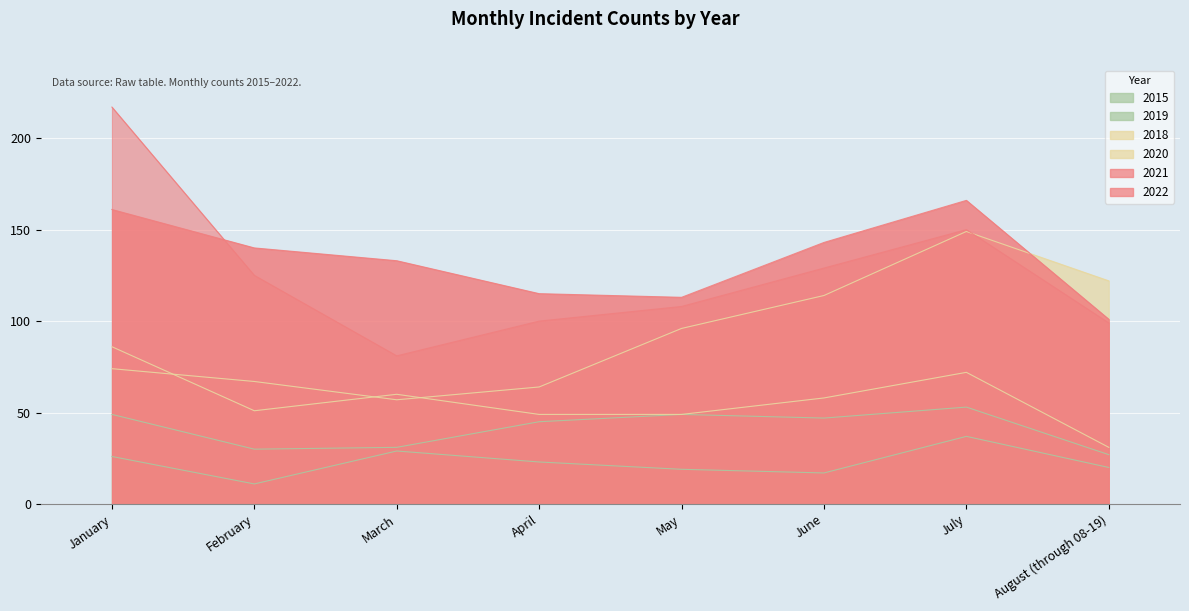

Read the 2022 value at February, to the nearest 10.

140